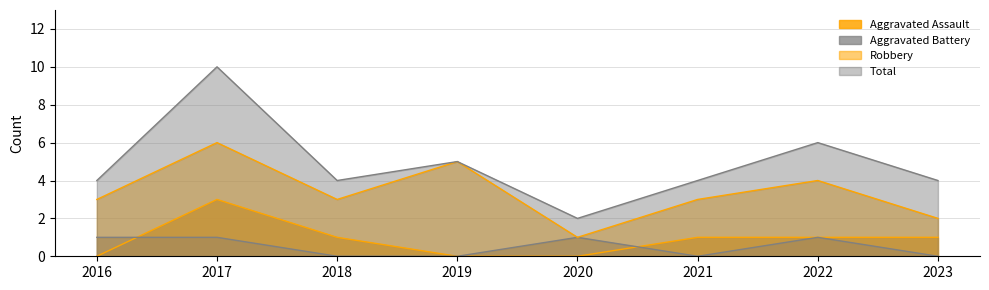

Which series has the largest total across all categories?

Total